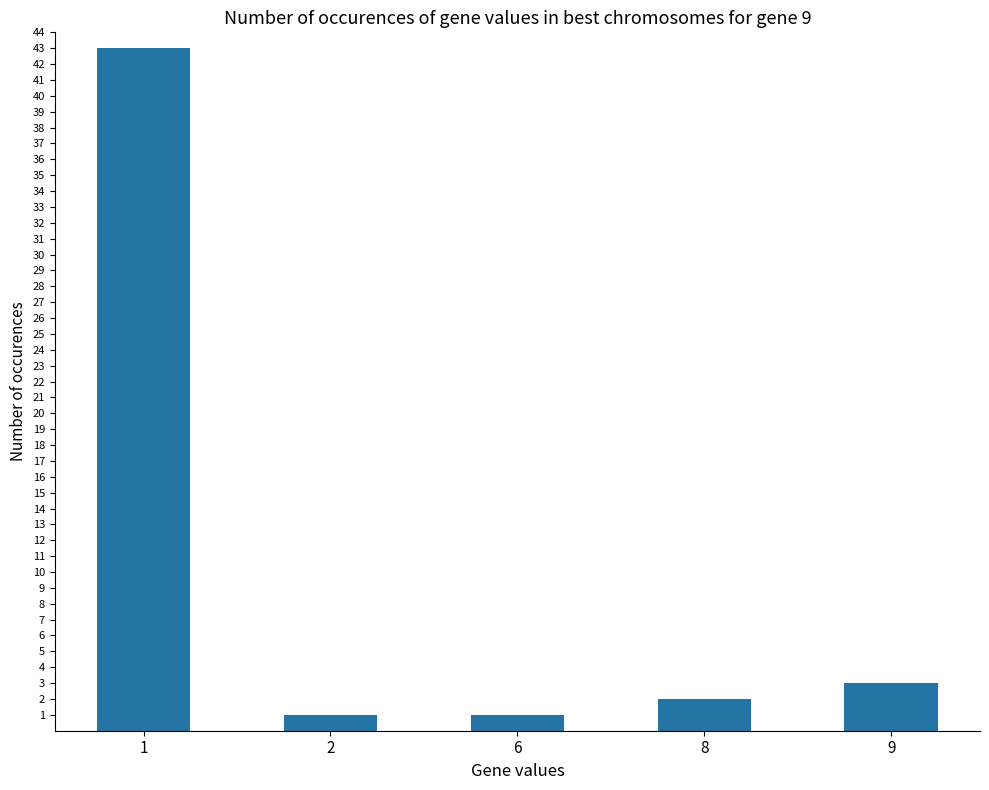

Is it true that the value at 1 is 67?

False